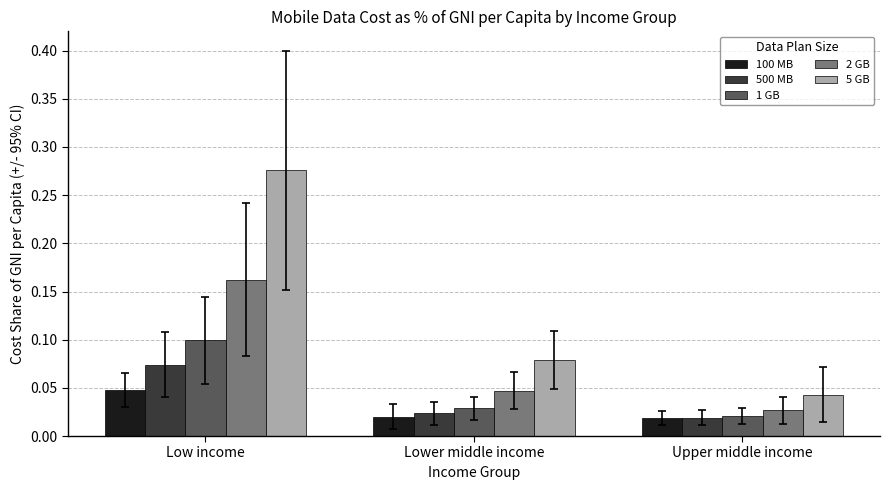

At which label does 1 GB reach its peak?

Low income